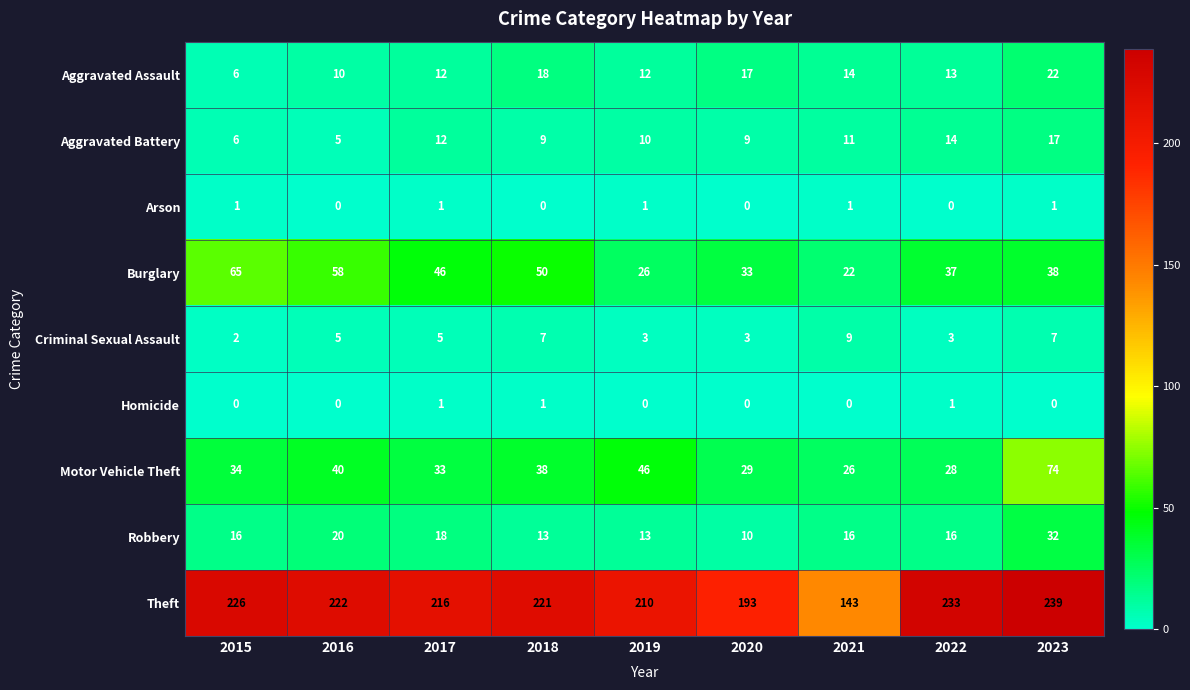

Which series has the widest spread of values?

Theft